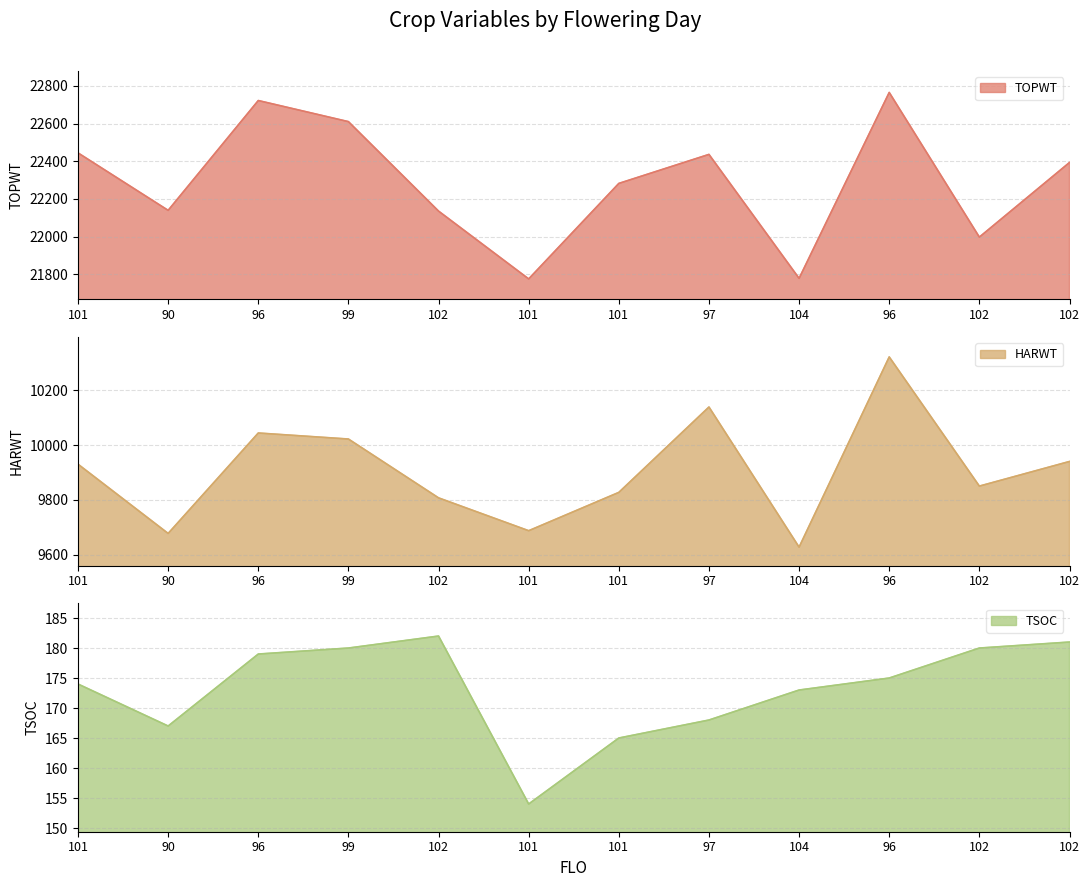

What are all the series names shown in the legend?

TOPWT, HARWT, TSOC